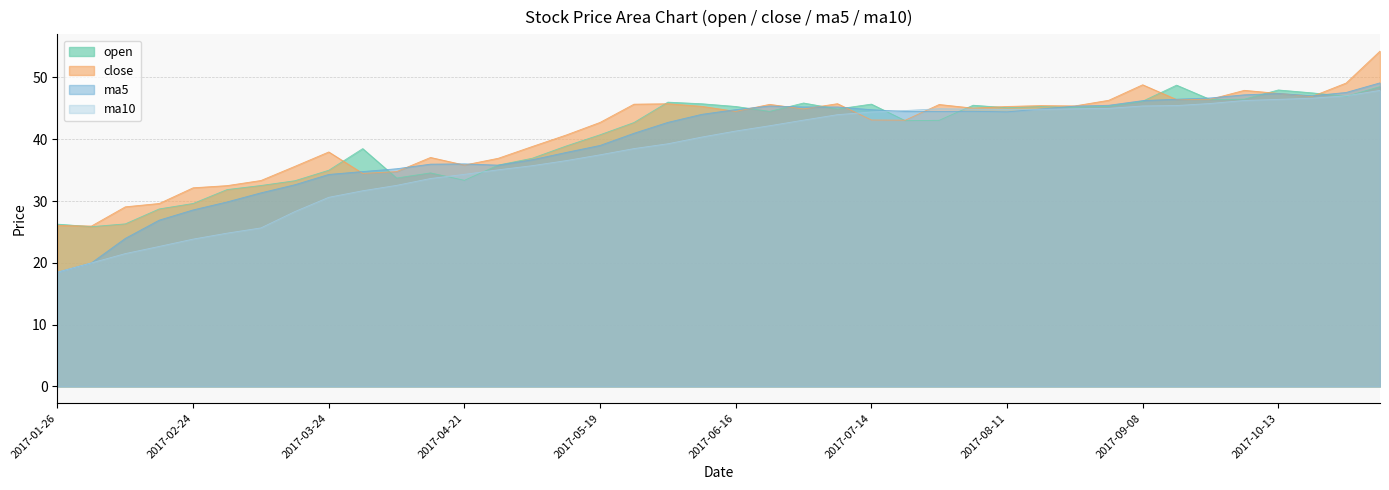

In ma10, how many points are higher than both neighbors (excluding endpoints)?

1